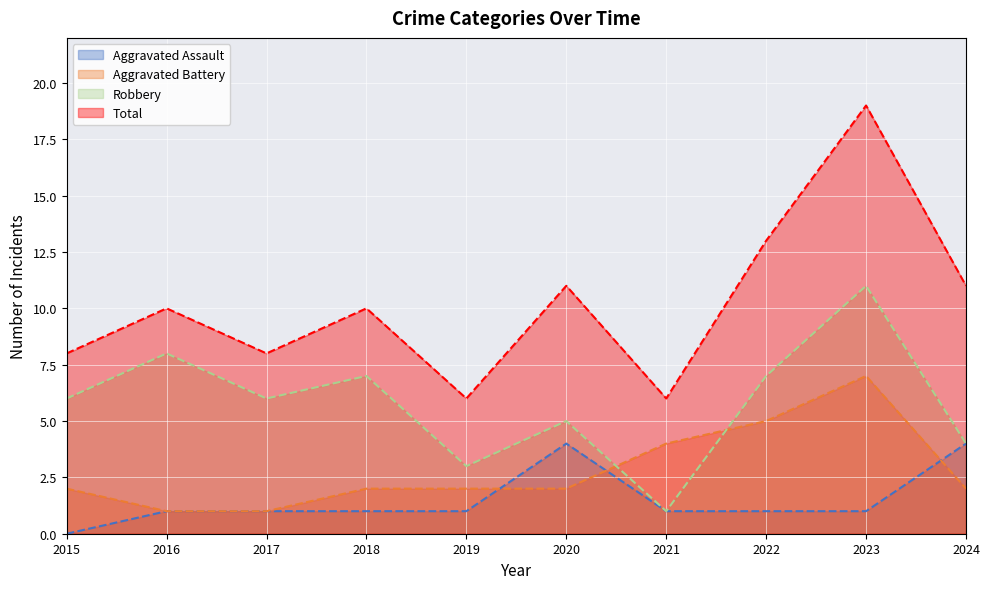

What is the total value across all series at 2024?

21